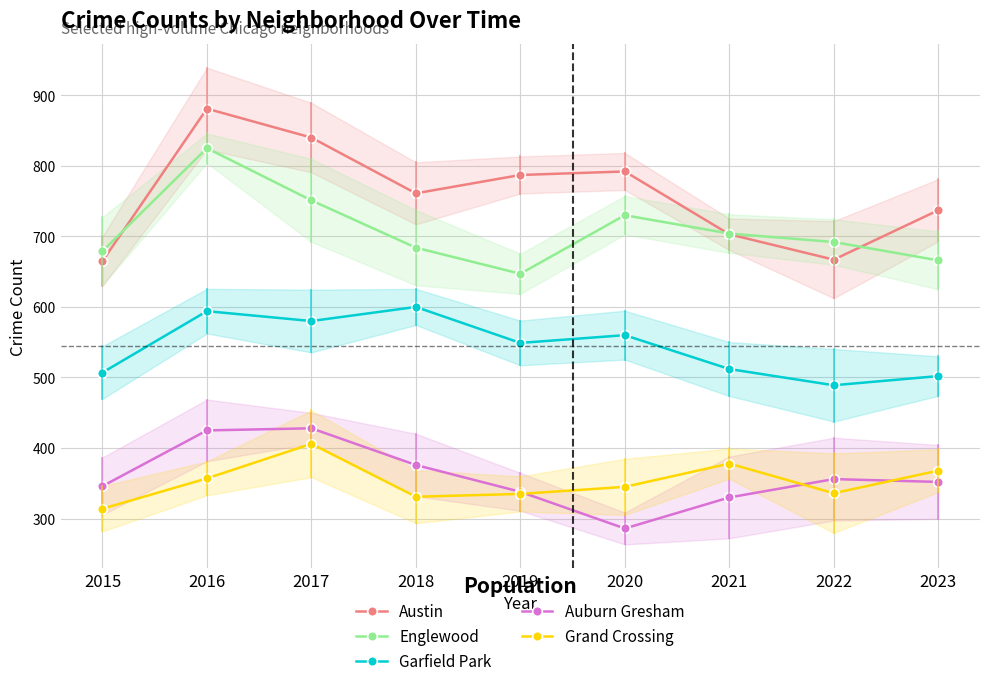

How many values in the Austin series exceed 761?

4